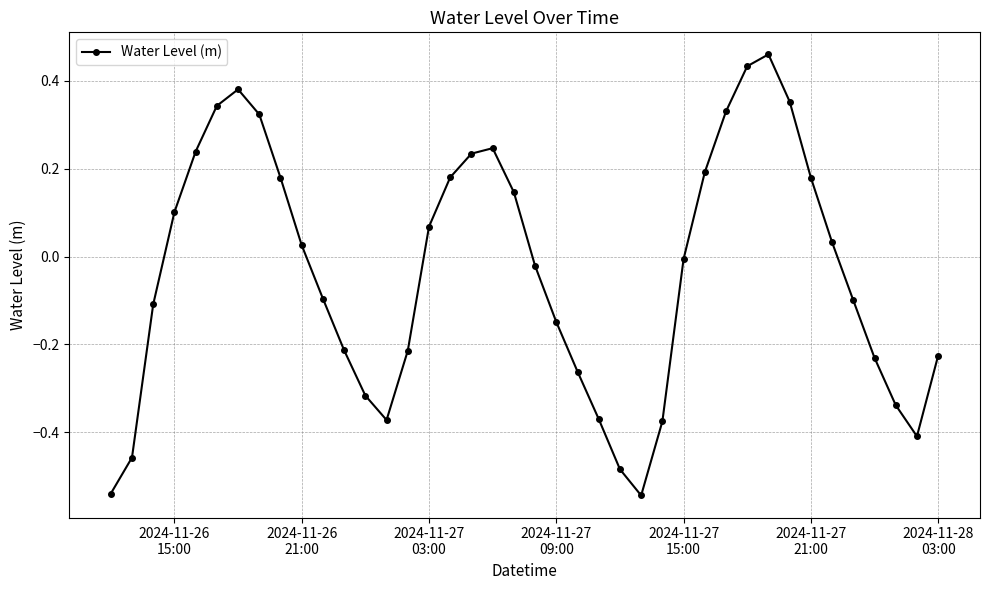

How many interior local valleys (lower than both neighbors) does the data have?

3